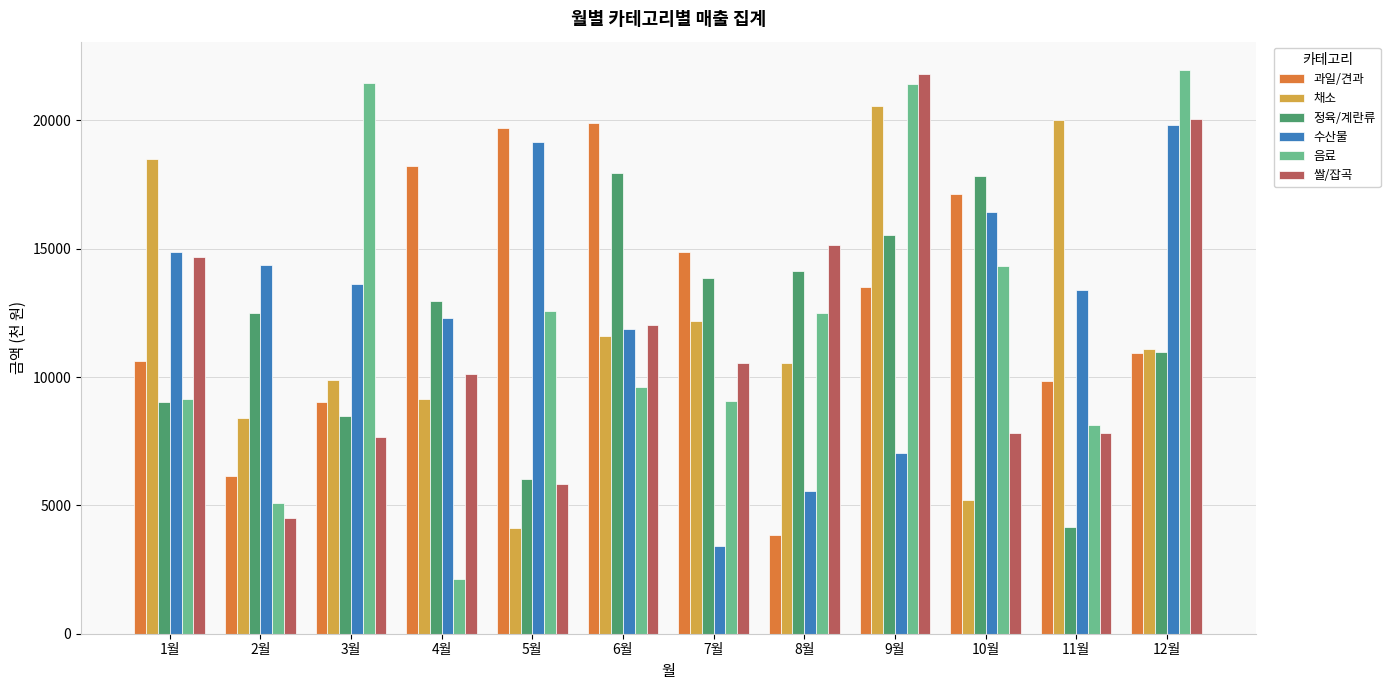

What is the label of the 9th bar from the left?

9월